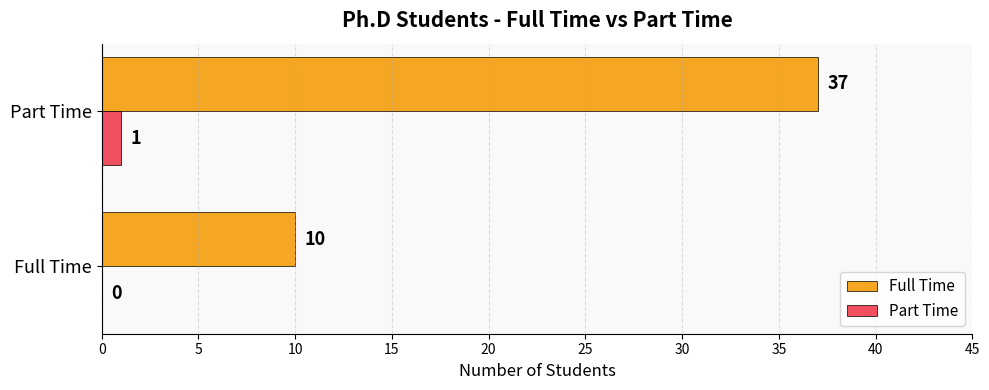

Between Full Time and Part Time, which series saw the biggest shift?

Full Time